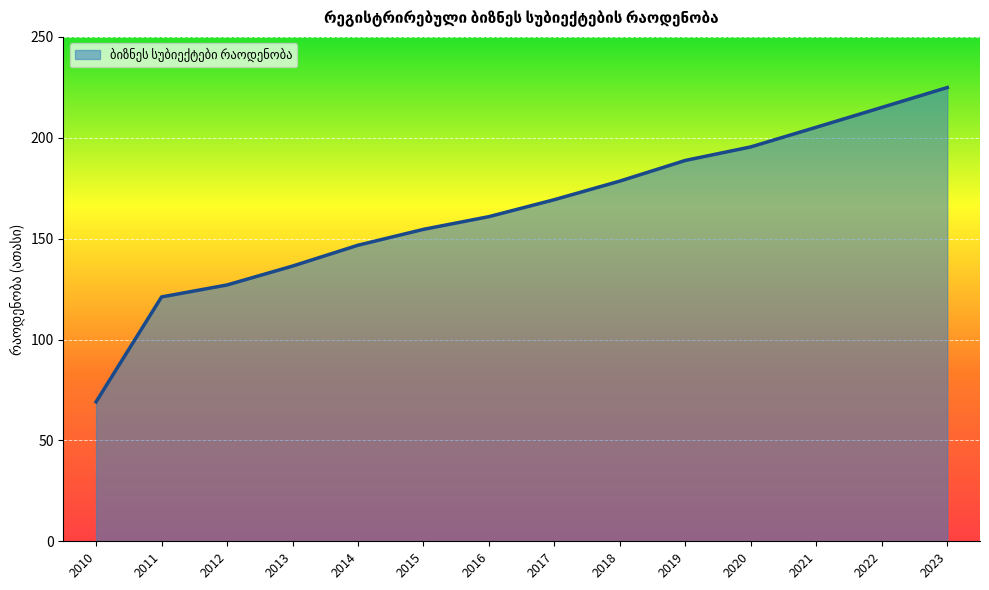

Does the chart have visible grid lines?

Yes